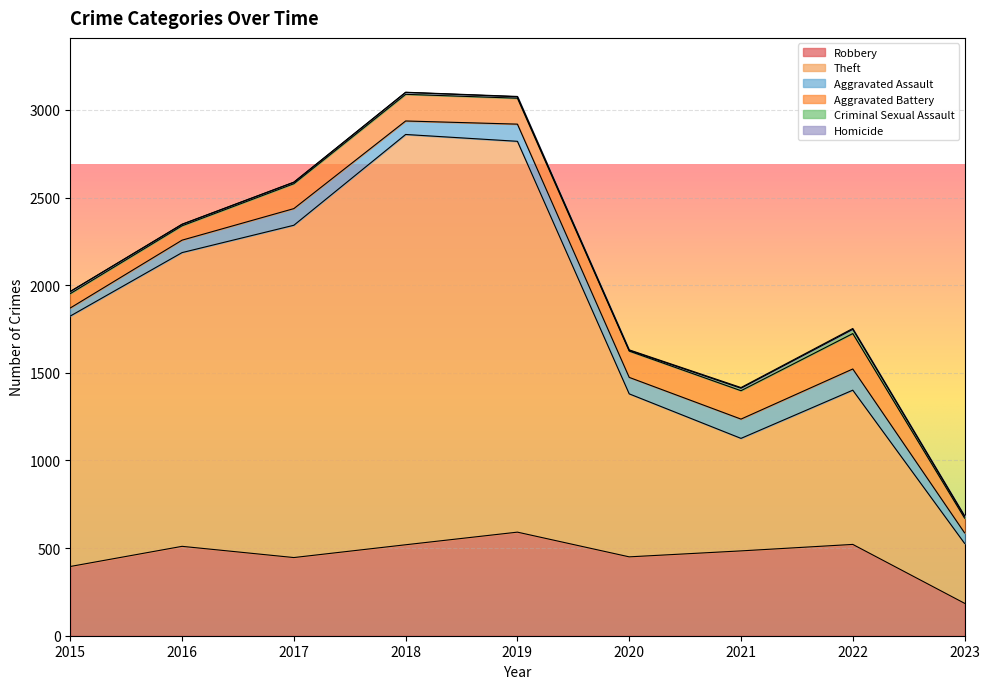

How many data points in Robbery are less than 484?

4